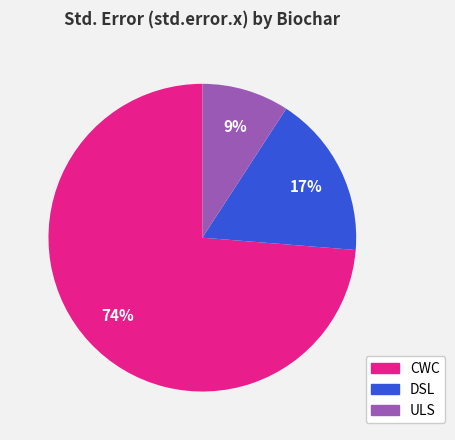

Count the number of slices in the pie.

3